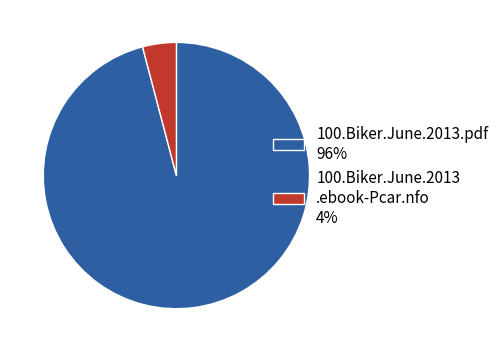

The 100.Biker.June.2013.pdf 96% slice represents 87% of the pie. True or false?

False